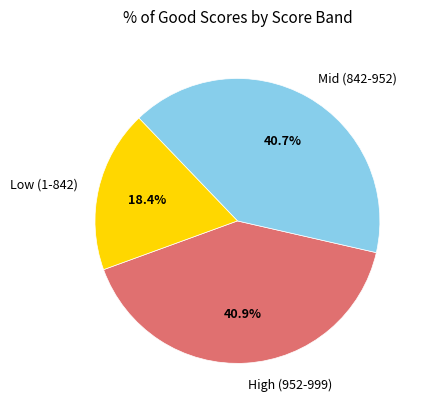

Is there any slice that represents more than half of the pie?

No